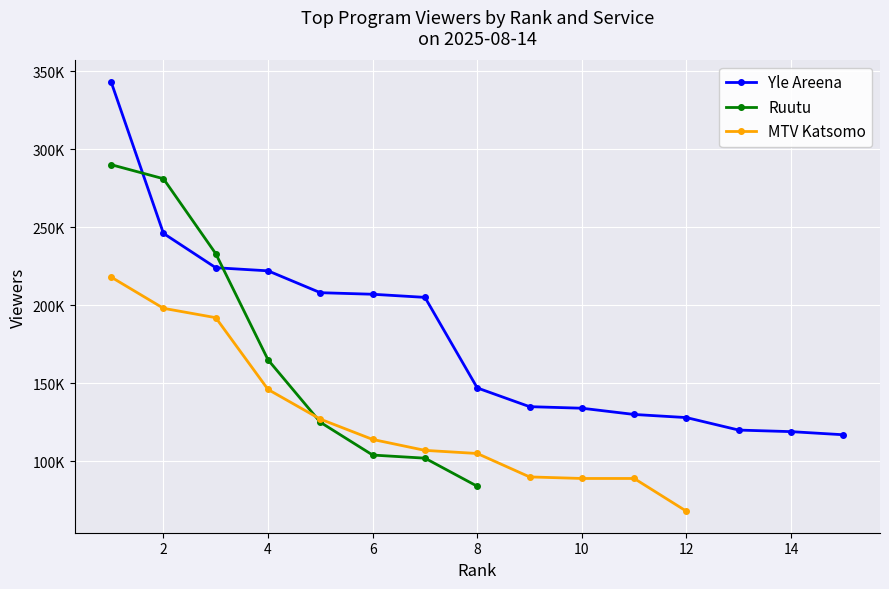

List the series in order of their peak value, lowest first.

MTV Katsomo, Ruutu, Yle Areena